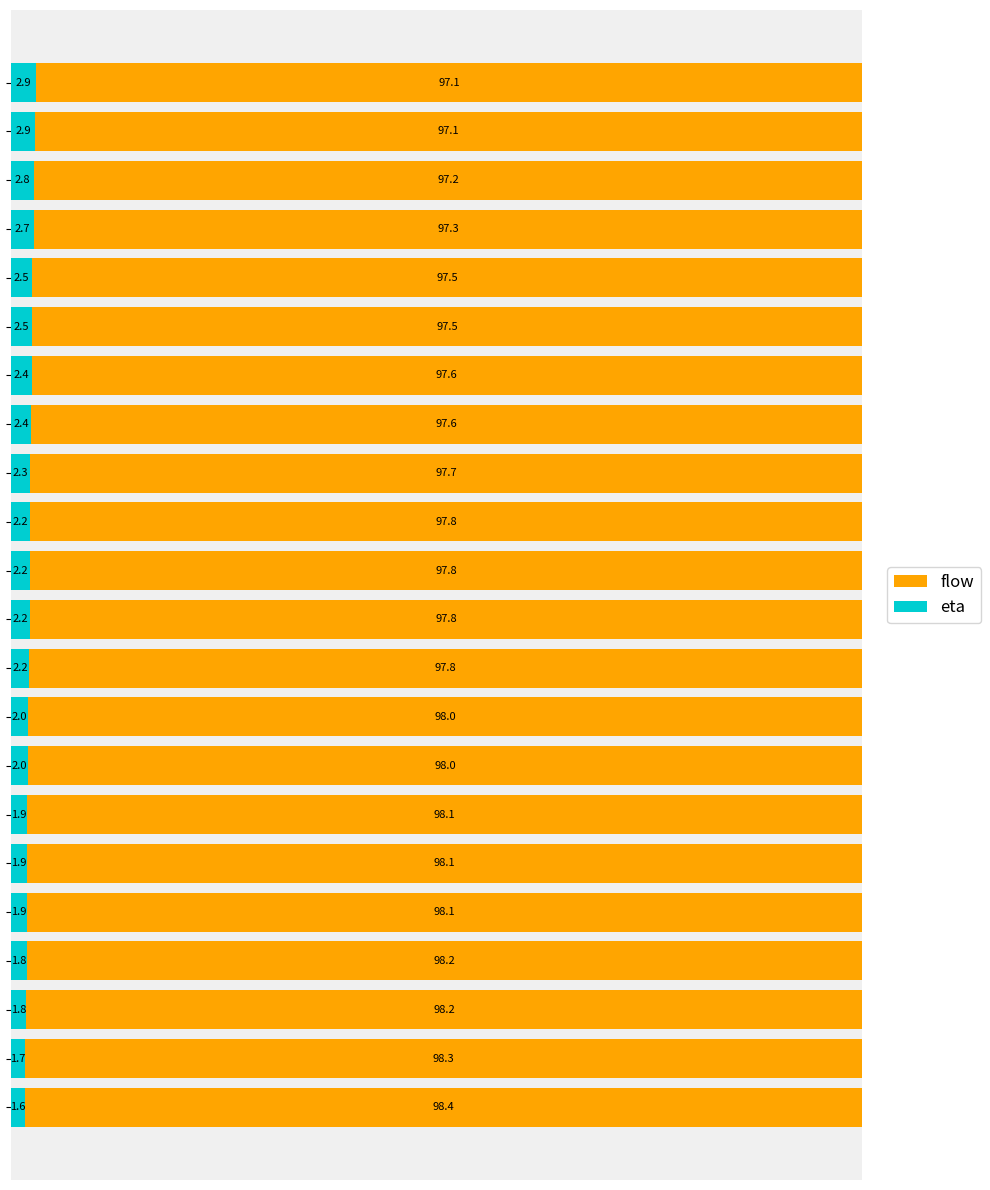

What is the lowest value of the eta series?

1.6